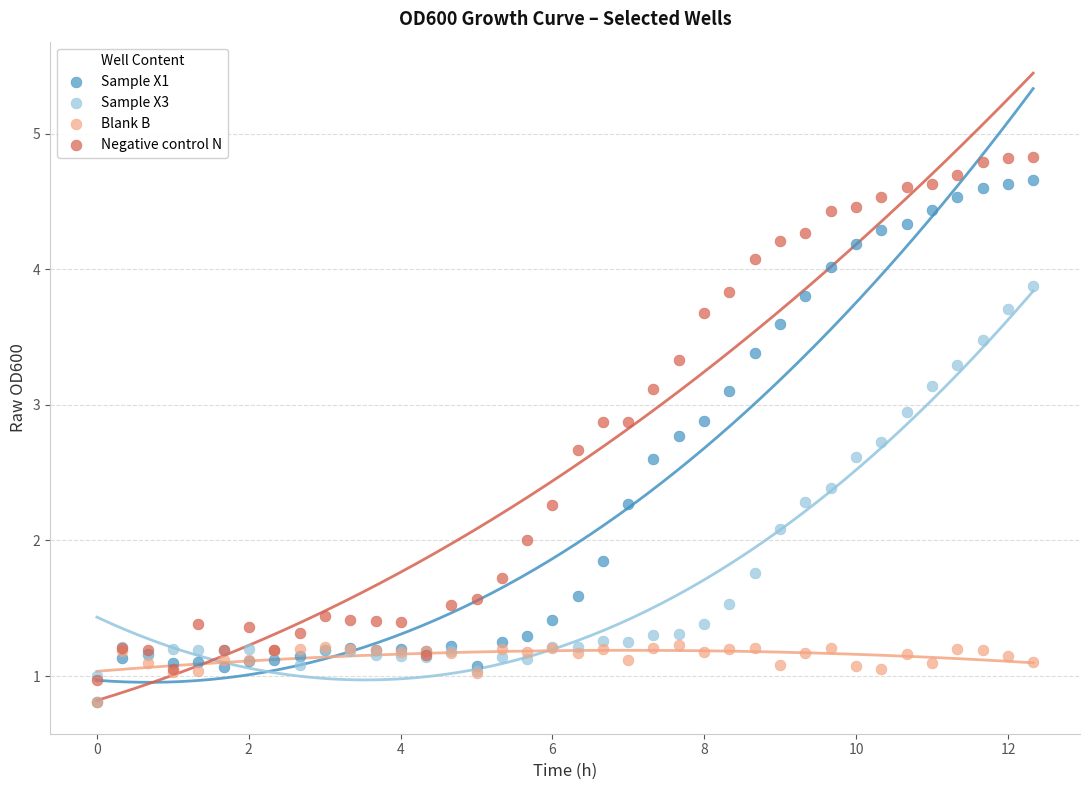

Which series has the largest Y range (max minus min)?

Negative control N